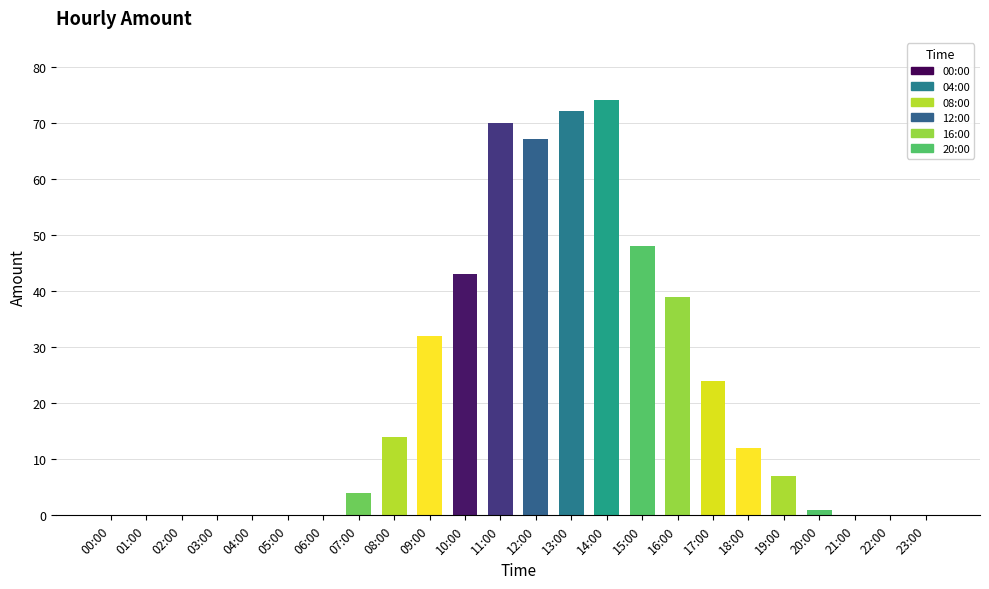

The value at 09:00 is 14. True or false?

False